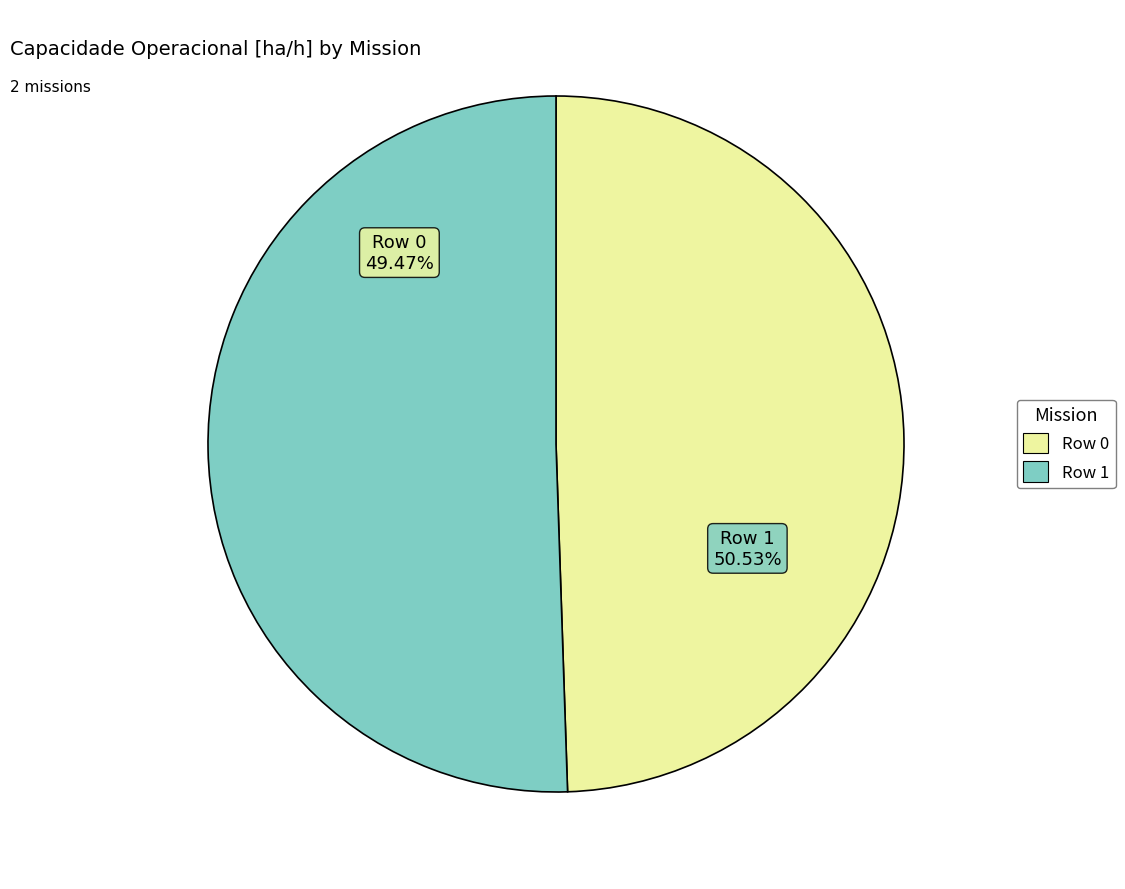

Count the number of slices in the pie.

2